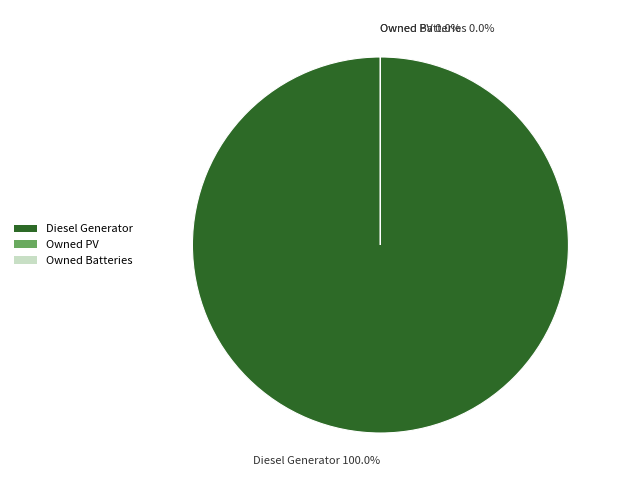

To the nearest percent, what is the difference between the largest and smallest slice percentages?

100%